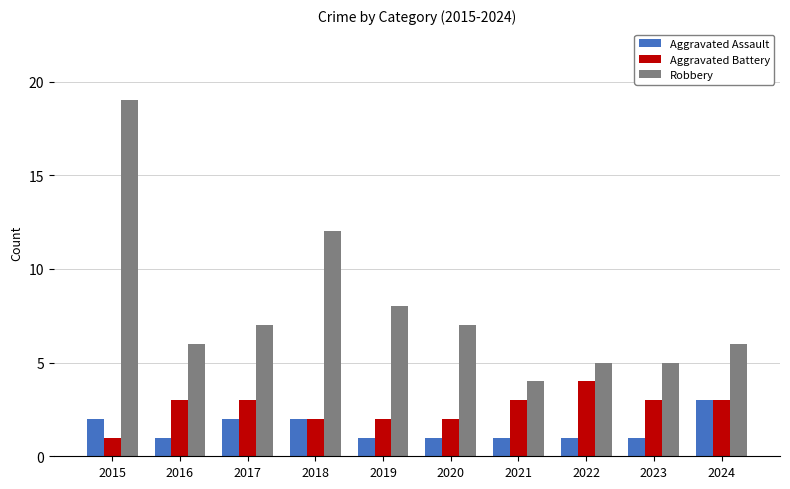

Is the value of Robbery at 2015 greater than the value of Aggravated Assault at 2016?

Yes